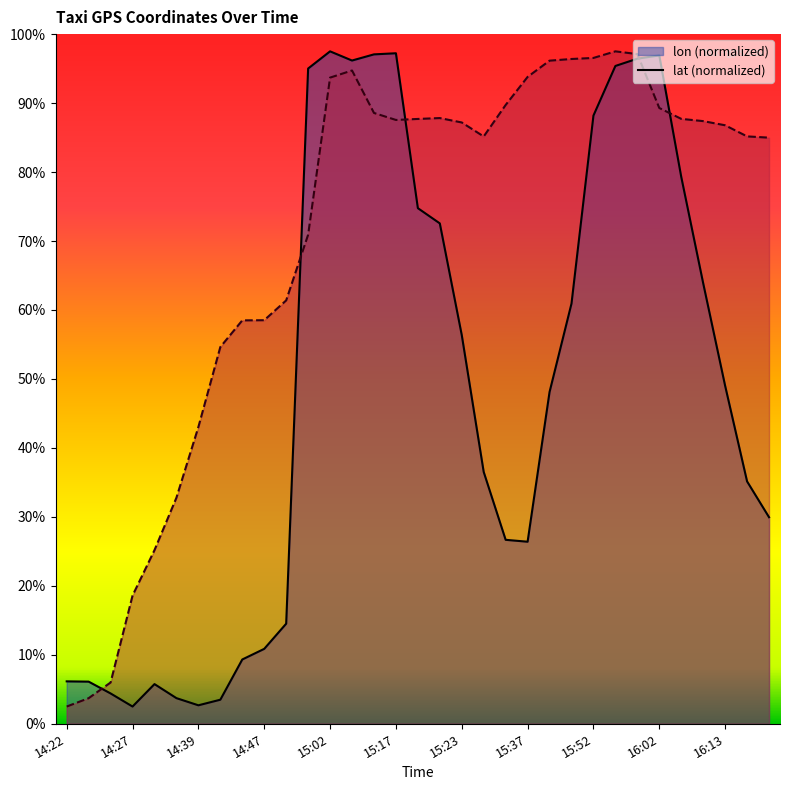

What is the highest value of the lat series?

1.0